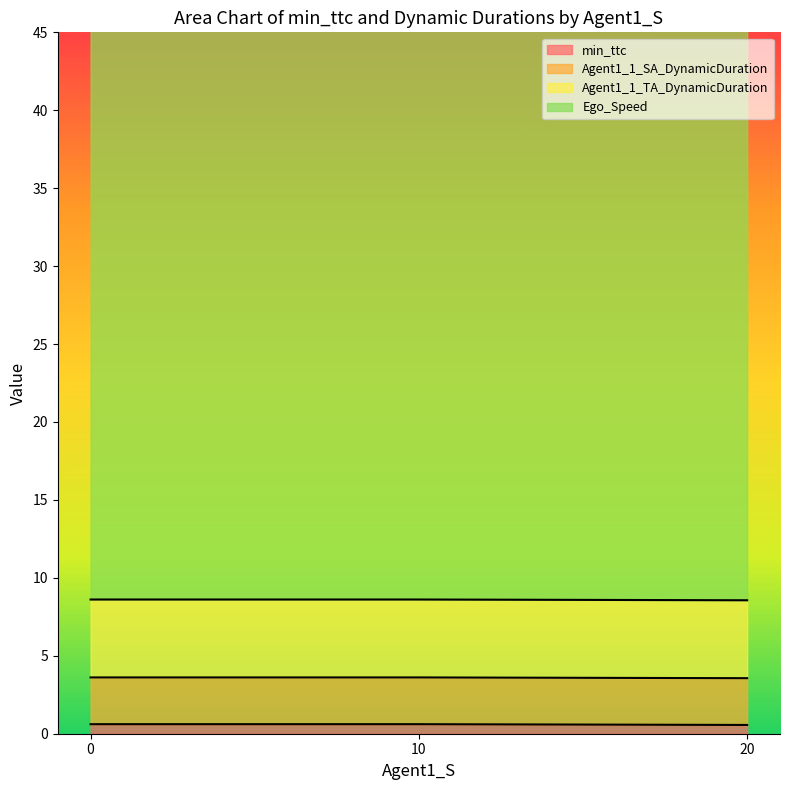

Is it true that Agent1_1_TA_DynamicDuration equals 5.0 at 15?

True